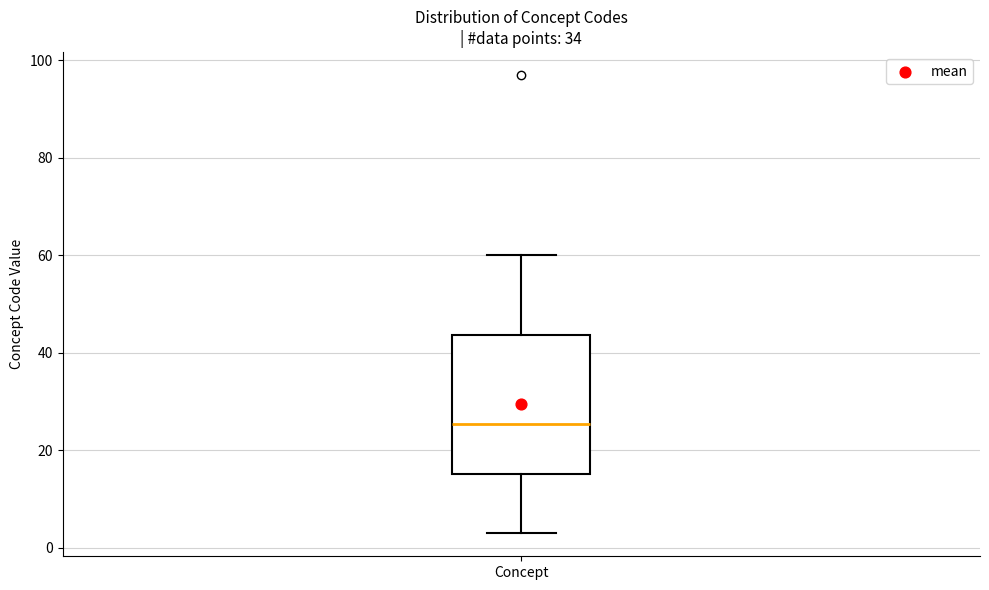

Transcribe this box plot: give where the median line is, the range the box spans, and where the two whiskers end, as read against the y-axis. The values are not printed on the chart, so give them approximately, as read against the axis.

median 26, box 16 to 44, whiskers 4 to 60